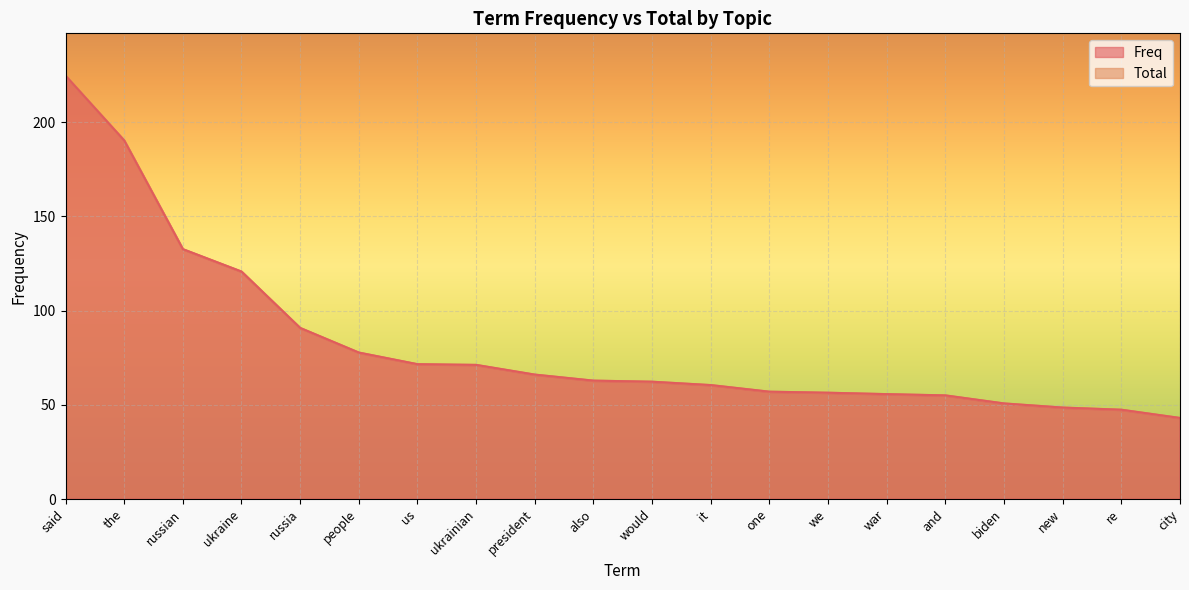

At which label is Total closest to 133?

russian